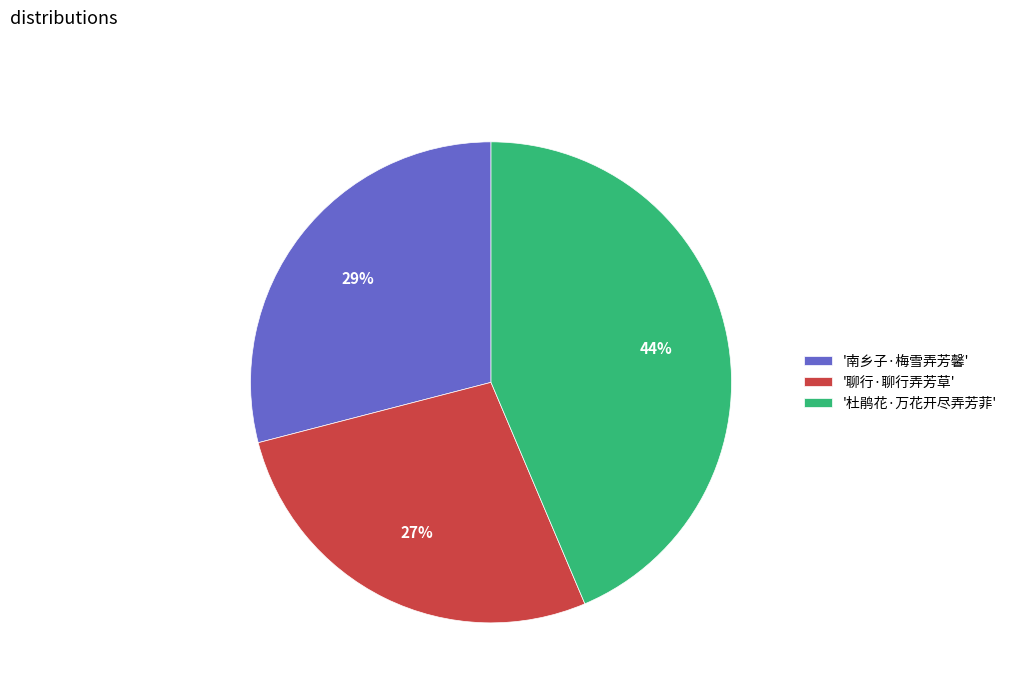

Is it true that '南乡子·梅雪弄芳馨' is 29% of the pie?

True